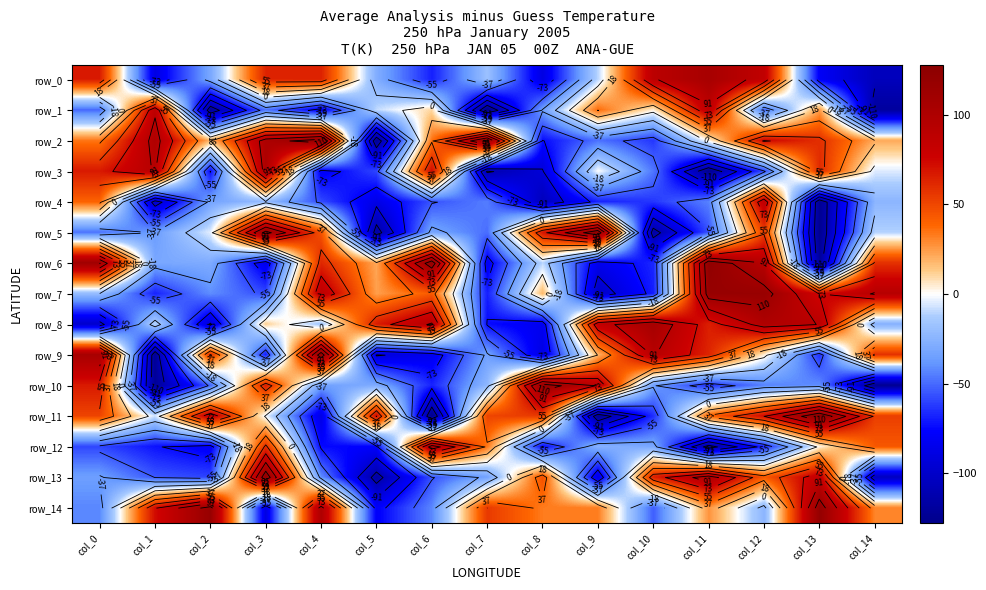

Reading left to right, what are all the values shown in this chart?

row_0: col_0=67	col_1=-88	col_2=-31	col_3=63	col_4=64	col_5=-28	col_6=-69	col_7=-18	col_8=-89	col_9=-10	col_10=90	col_11=105	col_12=85	col_13=-80	col_14=-106
row_1: col_0=-50	col_1=89	col_2=-122	col_3=-47	col_4=-81	col_5=-9	col_6=10	col_7=-128	col_8=-35	col_9=37	col_10=4	col_11=88	col_12=-51	col_13=25	col_14=-119
row_2: col_0=34	col_1=99	col_2=18	col_3=101	col_4=121	col_5=-124	col_6=35	col_7=116	col_8=-74	col_9=-48	col_10=-63	col_11=3	col_12=75	col_13=59	col_14=21
row_3: col_0=67	col_1=93	col_2=-74	col_3=101	col_4=-81	col_5=-59	col_6=73	col_7=-112	col_8=-93	col_9=0	col_10=-47	col_11=-126	col_12=-58	col_13=61	col_14=-5
row_4: col_0=40	col_1=-100	col_2=-33	col_3=-21	col_4=-58	col_5=-87	col_6=-56	col_7=-45	col_8=-106	col_9=-68	col_10=-63	col_11=-44	col_12=88	col_13=-124	col_14=-24
row_5: col_0=-48	col_1=-36	col_2=-4	col_3=117	col_4=46	col_5=-118	col_6=-32	col_7=-49	col_8=69	col_9=124	col_10=-118	col_11=-56	col_12=53	col_13=-125	col_14=-11
row_6: col_0=111	col_1=-31	col_2=-29	col_3=-85	col_4=62	col_5=22	col_6=122	col_7=-81	col_8=-10	col_9=-84	col_10=-67	col_11=123	col_12=92	col_13=-120	col_14=58
row_7: col_0=-20	col_1=-68	col_2=-41	col_3=-58	col_4=89	col_5=24	col_6=43	col_7=-69	col_8=18	col_9=-102	col_10=-69	col_11=118	col_12=117	col_13=73	col_14=93
row_8: col_0=-99	col_1=-10	col_2=-94	col_3=12	col_4=-16	col_5=66	col_6=94	col_7=-74	col_8=-83	col_9=85	col_10=106	col_11=65	col_12=99	col_13=91	col_14=-26
row_9: col_0=105	col_1=-123	col_2=58	col_3=-69	col_4=122	col_5=-93	col_6=-83	col_7=-34	col_8=-89	col_9=19	col_10=93	col_11=63	col_12=4	col_13=-64	col_14=58
row_10: col_0=67	col_1=-122	col_2=-52	col_3=66	col_4=-34	col_5=-29	col_6=-68	col_7=-23	col_8=120	col_9=90	col_10=-35	col_11=-65	col_12=-44	col_13=-41	col_14=-125
row_11: col_0=51	col_1=-7	col_2=87	col_3=-2	col_4=-88	col_5=74	col_6=-128	col_7=51	col_8=55	col_9=-124	col_10=-65	col_11=40	col_12=73	col_13=127	col_14=53
row_12: col_0=-59	col_1=-72	col_2=-81	col_3=59	col_4=-75	col_5=-77	col_6=102	col_7=34	col_8=-74	col_9=-26	col_10=-31	col_11=-118	col_12=-67	col_13=3	col_14=44
row_13: col_0=-35	col_1=-55	col_2=-60	col_3=123	col_4=-41	col_5=-117	col_6=-56	col_7=-33	col_8=47	col_9=-89	col_10=65	col_11=102	col_12=43	col_13=85	col_14=-104
row_14: col_0=-43	col_1=72	col_2=118	col_3=-89	col_4=100	col_5=-79	col_6=-43	col_7=55	col_8=33	col_9=32	col_10=-53	col_11=27	col_12=-24	col_13=120	col_14=30